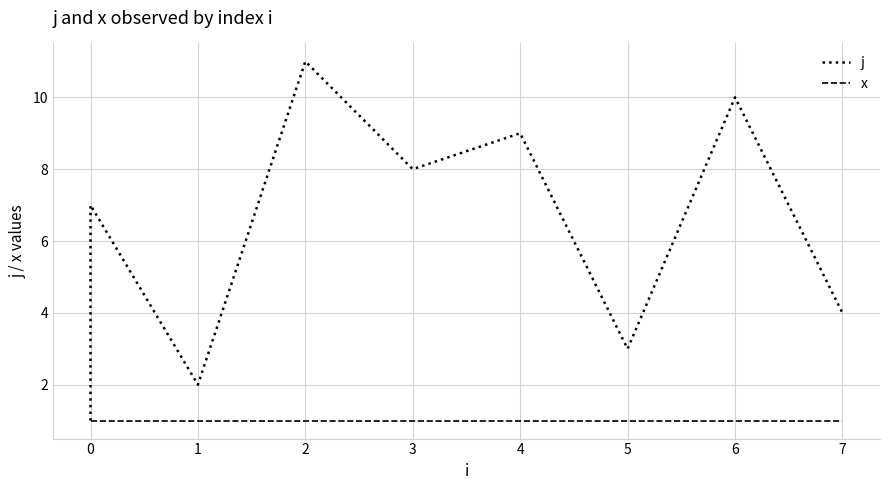

True or false: x has more than 1 points higher than both neighbors.

False